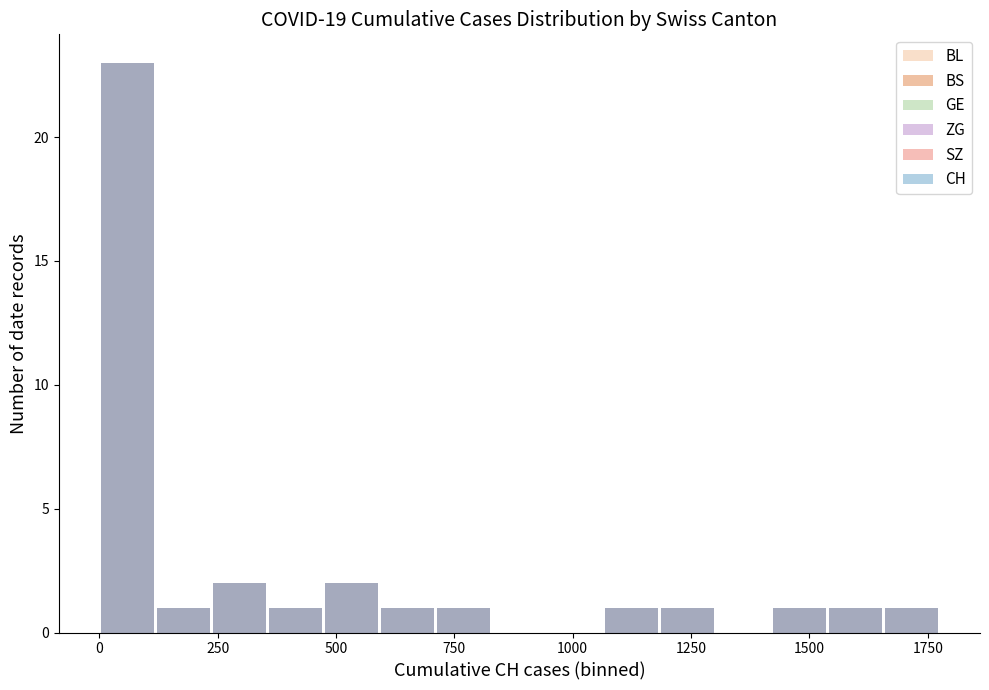

At which label does SZ reach its minimum?

1500